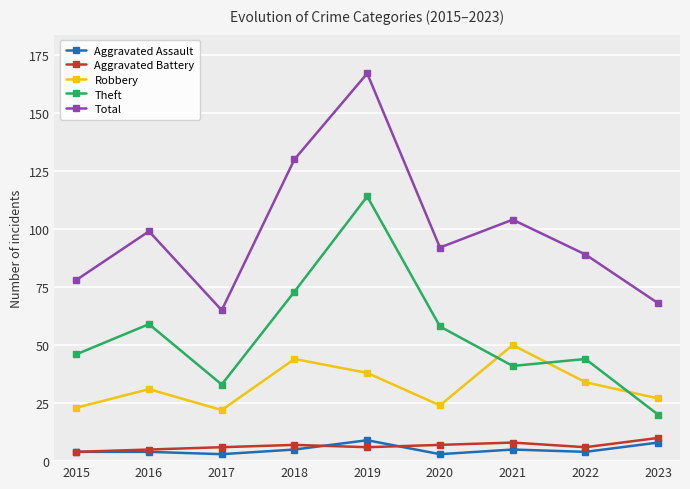

What is the value of the Robbery point at the 6th from the left?

24